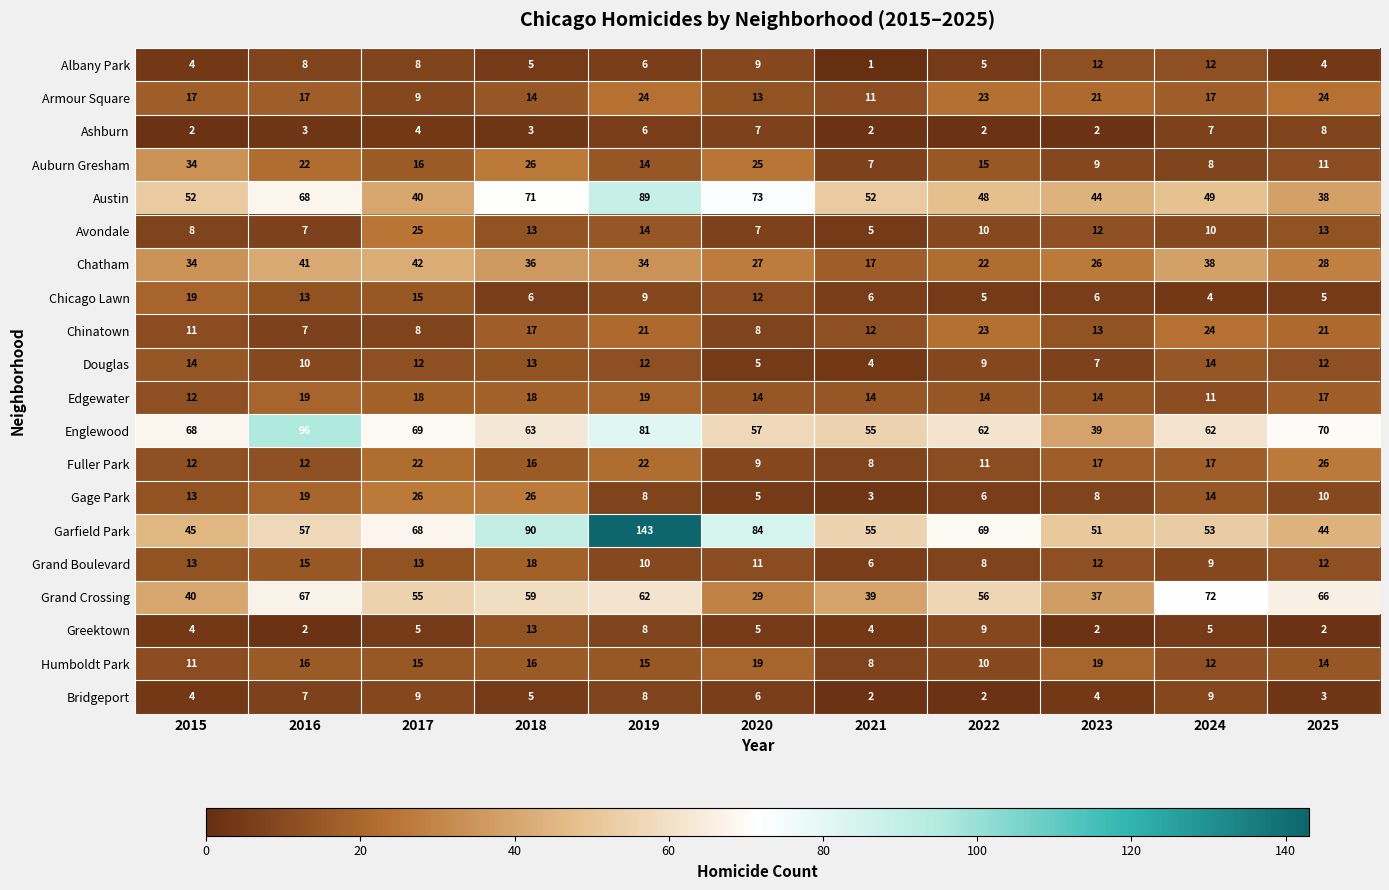

What is the difference between the Armour Square values at 2015 and 2021?

6